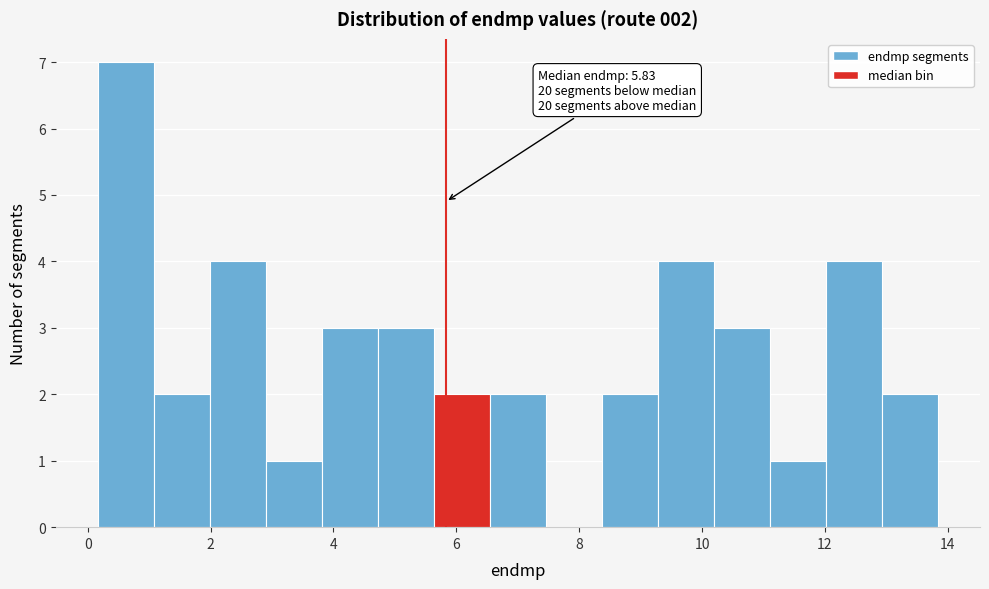

Which range on the x-axis has the tallest bar?

0.2 to 1.0